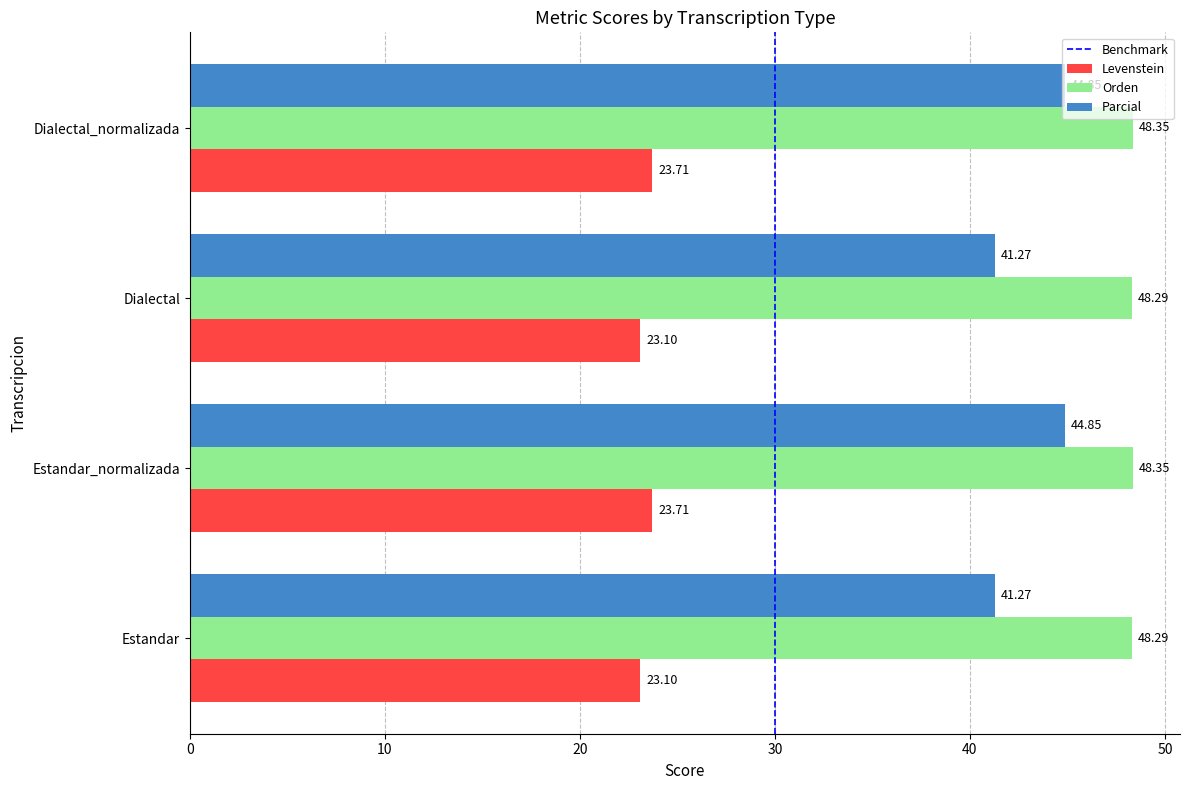

What is the total value across all series at Dialectal_normalizada?

116.9